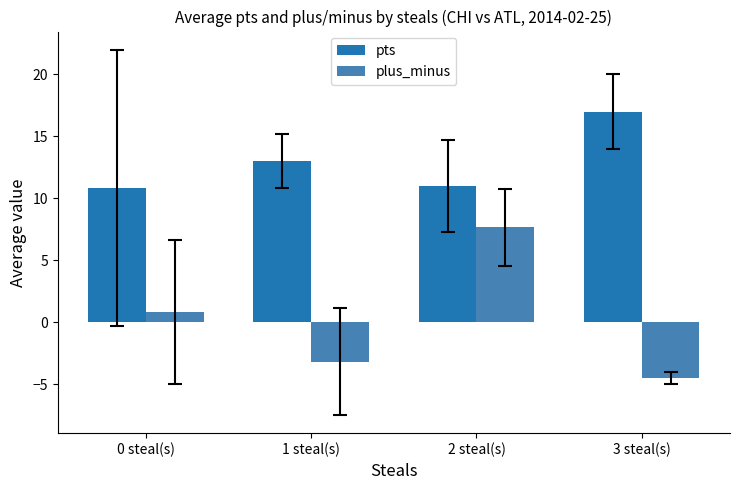

Does the chart contain any negative values?

Yes